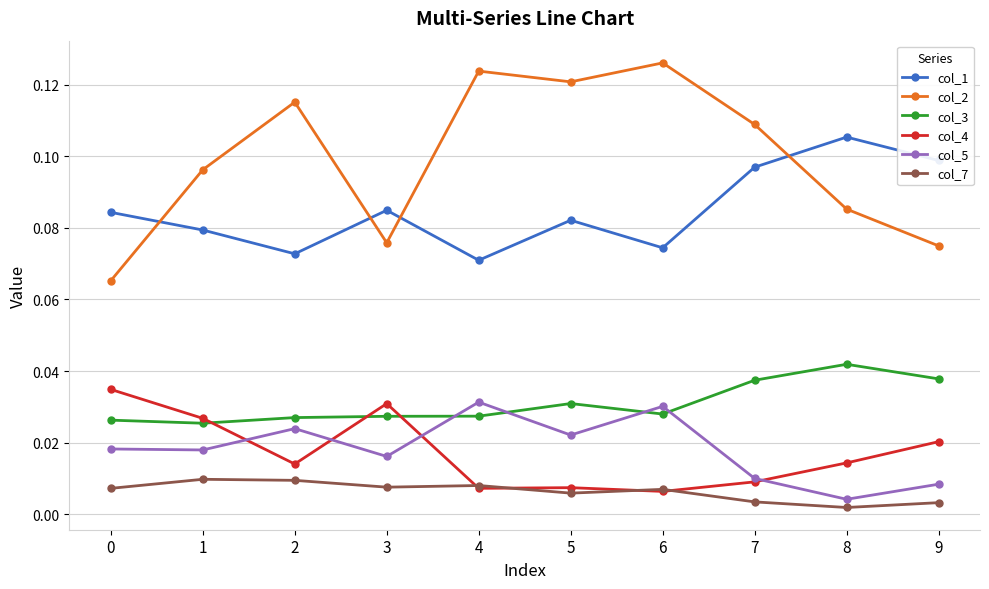

Count the number of categories in the chart.

10